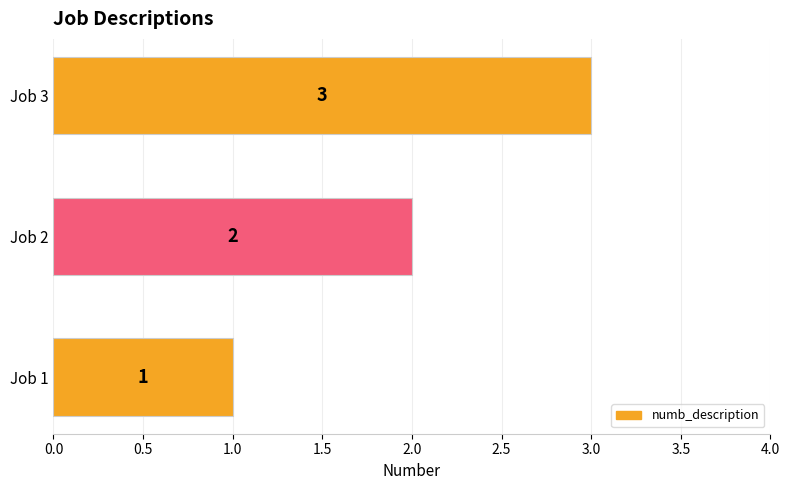

Is it true that the value at Job 2 is 1?

False